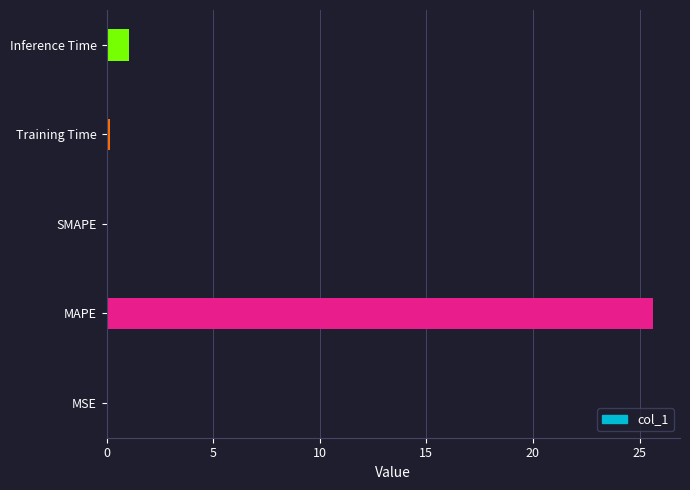

Is it true that the value at SMAPE is -8.2?

False